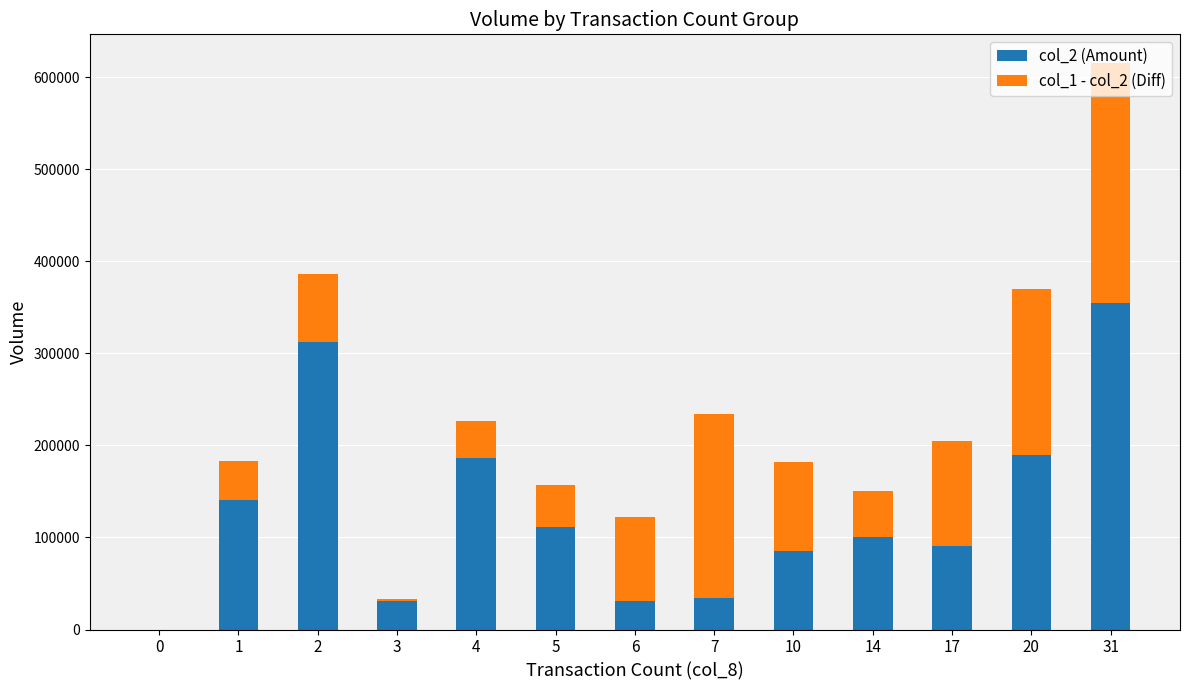

The value of col_2 (Amount) at 0 is 189636. True or false?

False